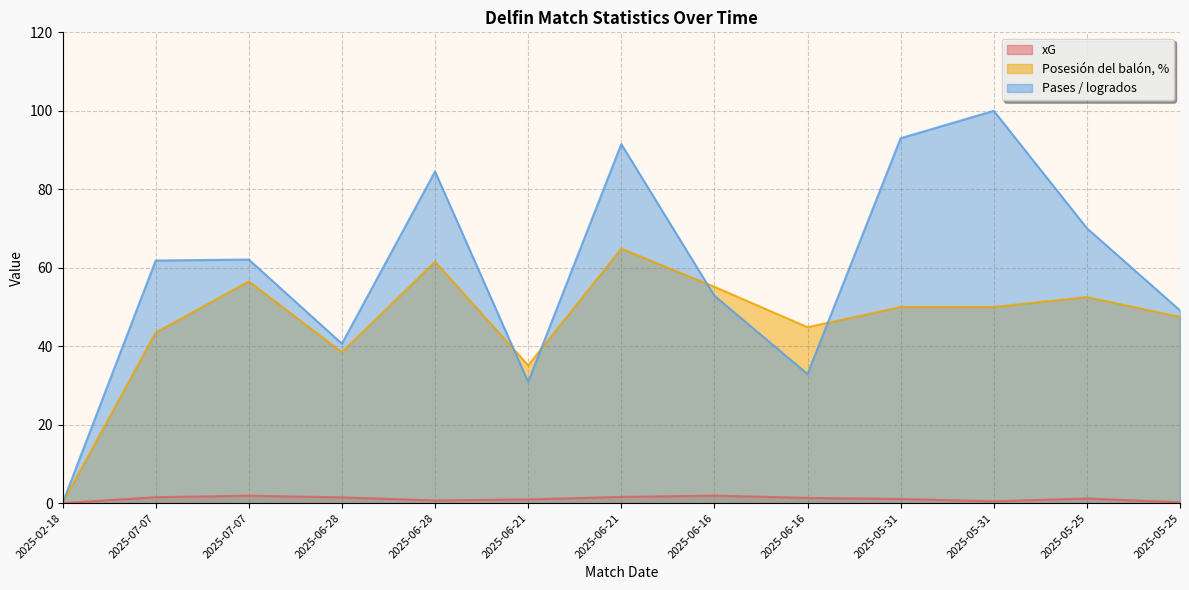

What is the total value across all series at 2025-07-07?

106.8